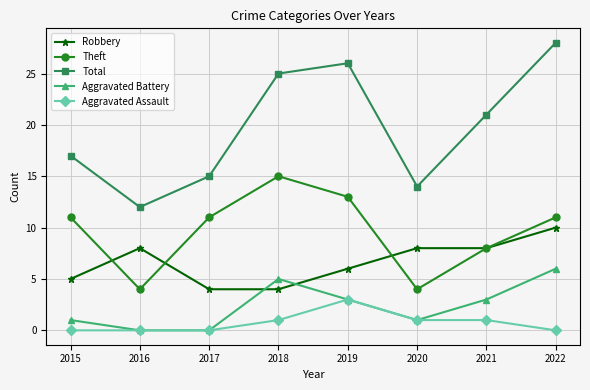

At which label is Theft closest to 9?

2021